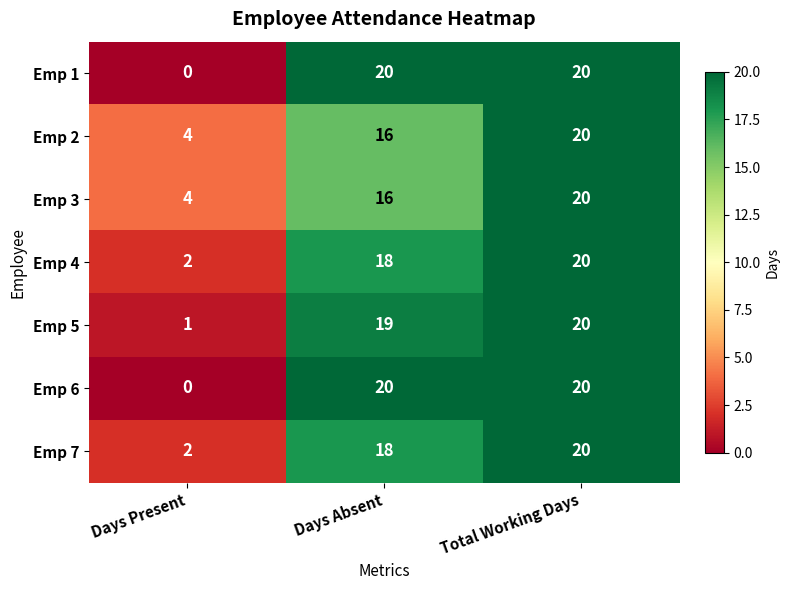

Reading left to right, list all the values displayed in this chart.

Emp 1: Days Present=0	Days Absent=20	Total Working Days=20
Emp 2: Days Present=4	Days Absent=16	Total Working Days=20
Emp 3: Days Present=4	Days Absent=16	Total Working Days=20
Emp 4: Days Present=2	Days Absent=18	Total Working Days=20
Emp 5: Days Present=1	Days Absent=19	Total Working Days=20
Emp 6: Days Present=0	Days Absent=20	Total Working Days=20
Emp 7: Days Present=2	Days Absent=18	Total Working Days=20